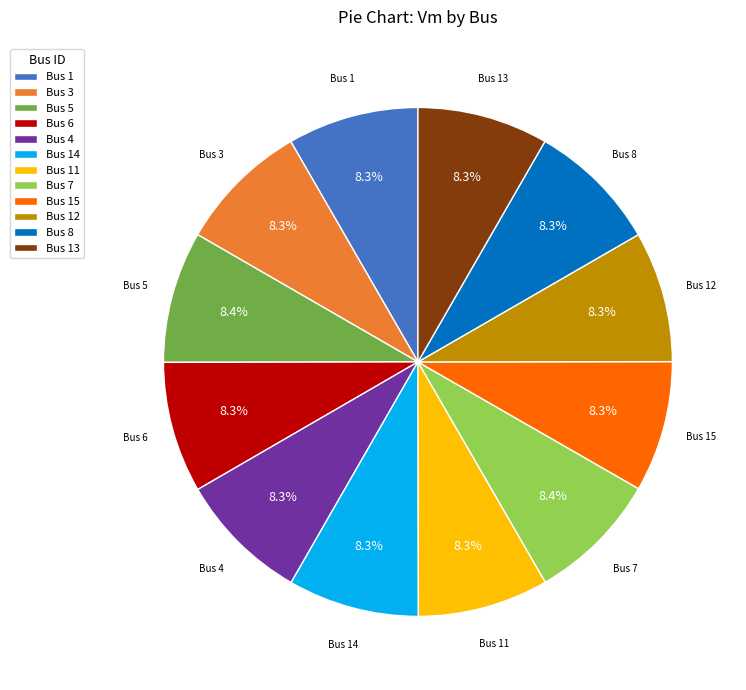

Approximately how many times larger is the value at Bus 1 compared to Bus 5?

1.0